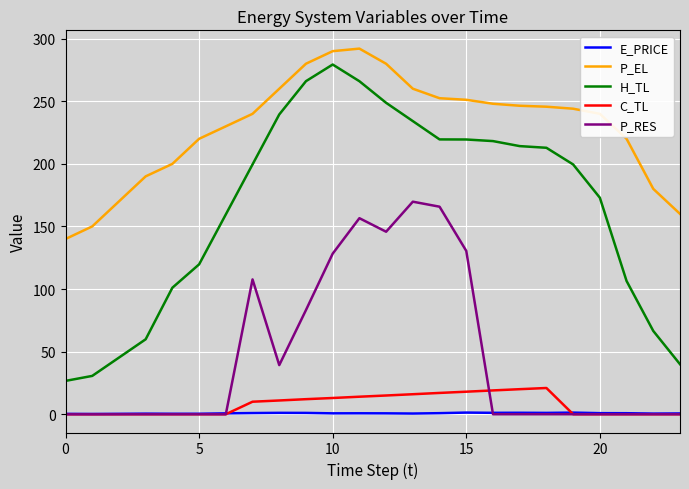

What is the maximum value for C_TL?

20.9